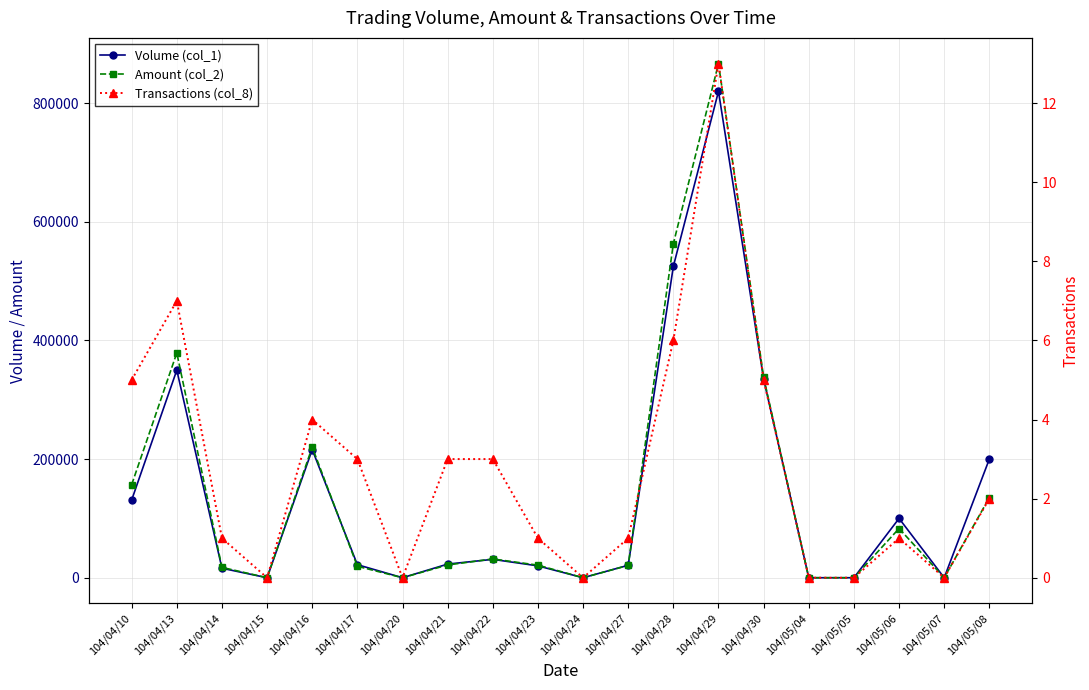

What is the sum of the Transactions (col_8) values at 104/04/28 and 104/04/23?

7